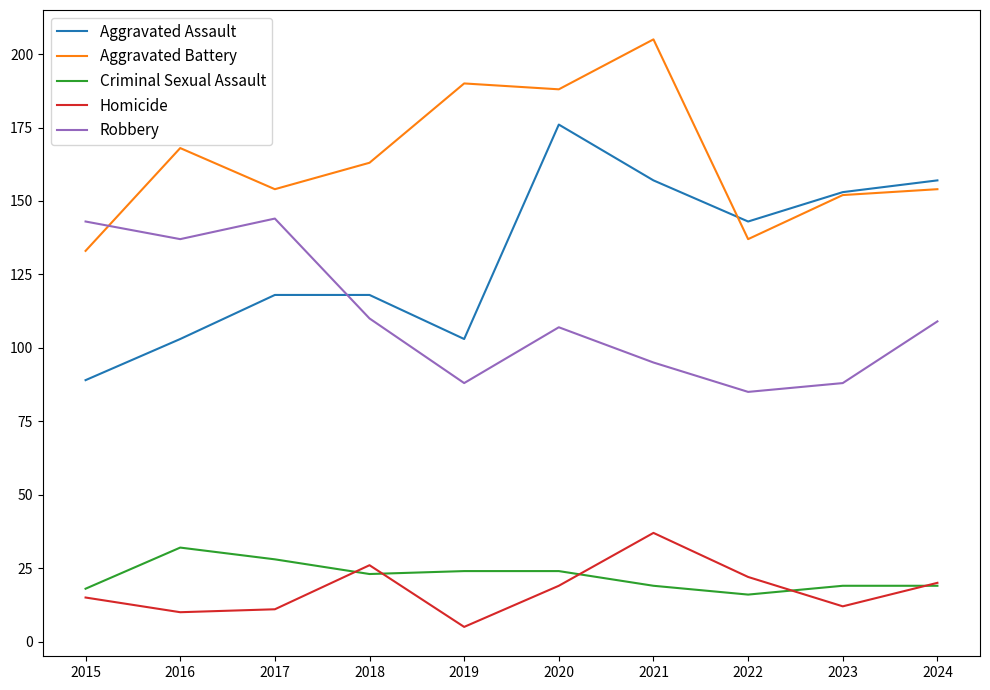

At which category does the chart reach its minimum across all series?

2019